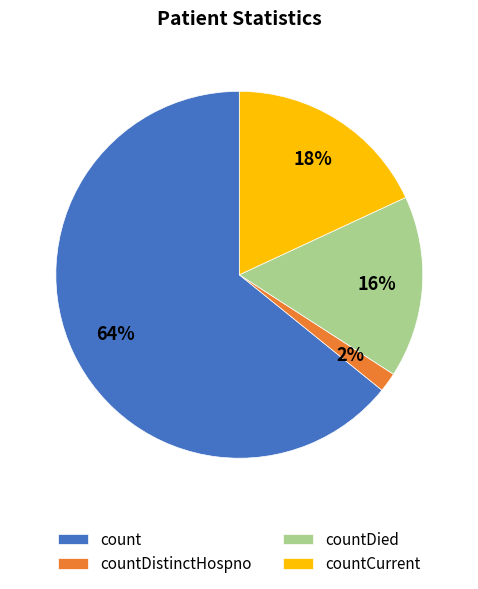

Which slice is the largest?

count